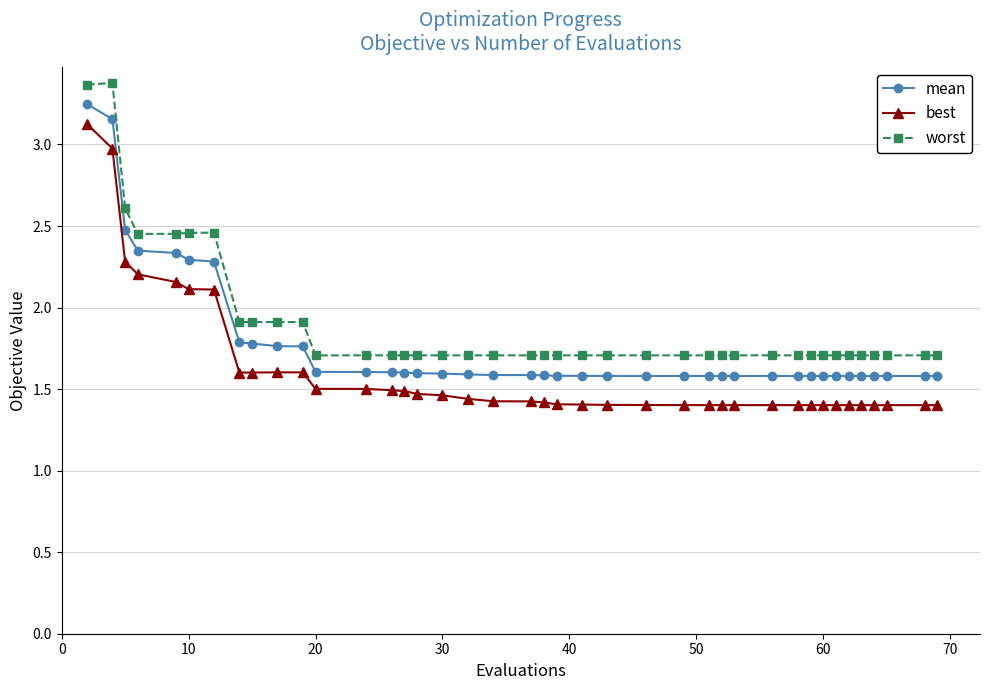

Which series has the largest range (max minus min)?

best